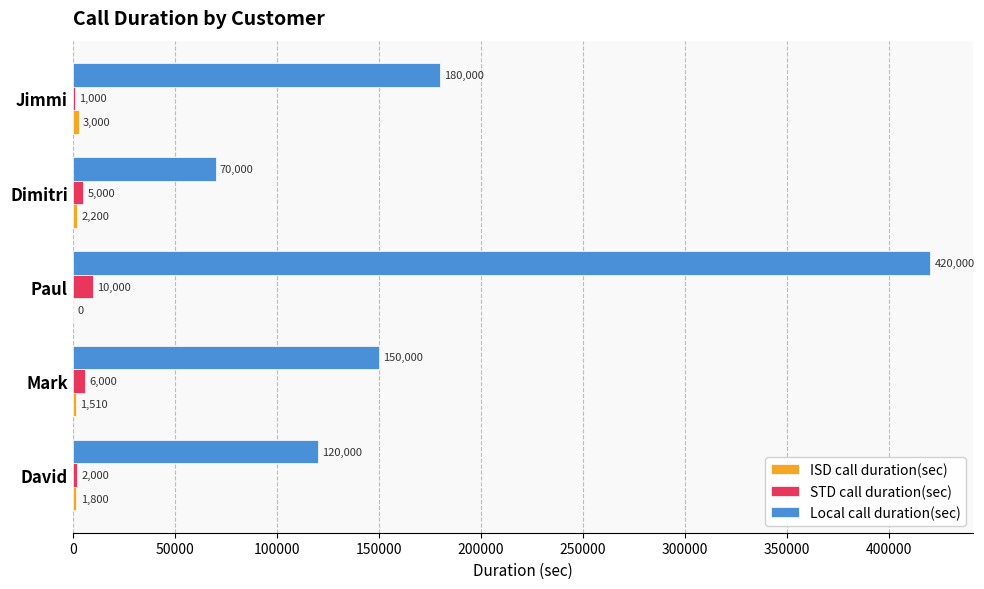

Which label corresponds to the largest value in the chart?

Paul